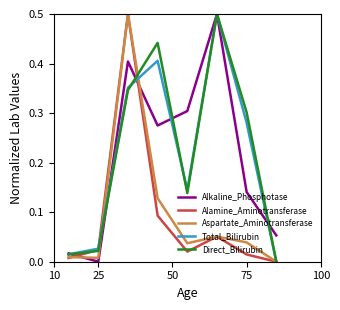

Is the value of Total_Bilirubin at 100 greater than the value of Direct_Bilirubin at 5?

No